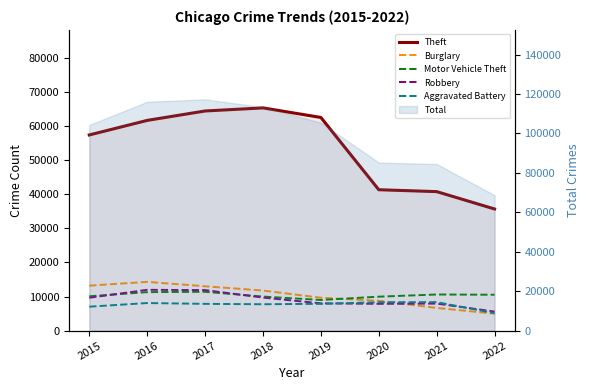

At which category is the sum across all series the highest?

2017